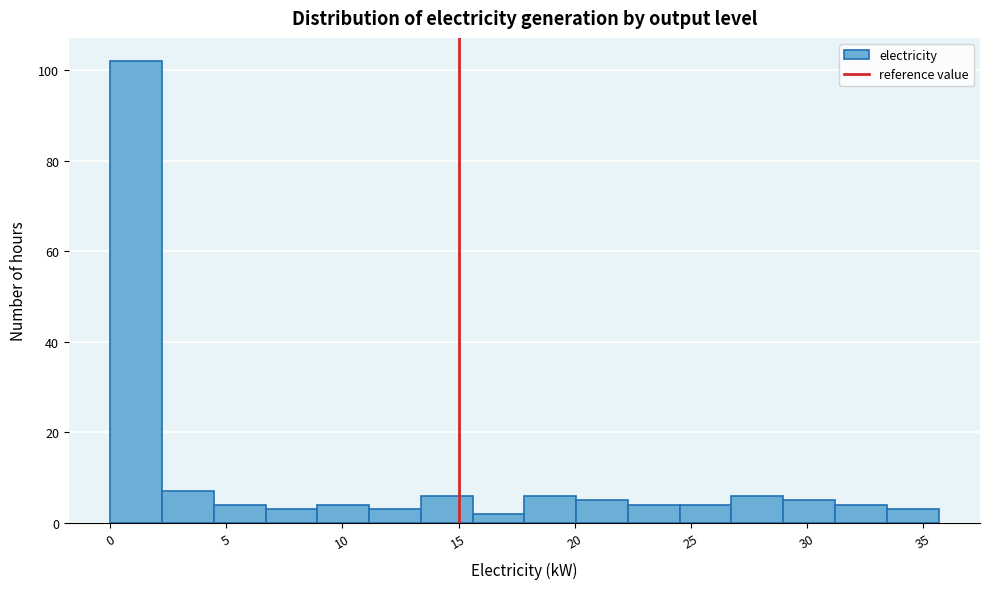

Reading left to right, transcribe this chart: for each bar, give the range it covers on the x-axis and its height. Neither the bar edges nor the heights are printed on the chart, so give them approximately, as read against the axes.

0.0 to 2.0: 102
2.0 to 4.5: 8
4.5 to 6.5: 4
6.5 to 9.0: 4
9.0 to 11.0: 4
11.0 to 13.5: 4
13.5 to 15.5: 6
15.5 to 18.0: 2
18.0 to 20.0: 6
20.0 to 22.5: 6
22.5 to 24.5: 4
24.5 to 27.0: 4
27.0 to 29.0: 6
29.0 to 31.0: 6
31.0 to 33.5: 4
33.5 to 35.5: 4